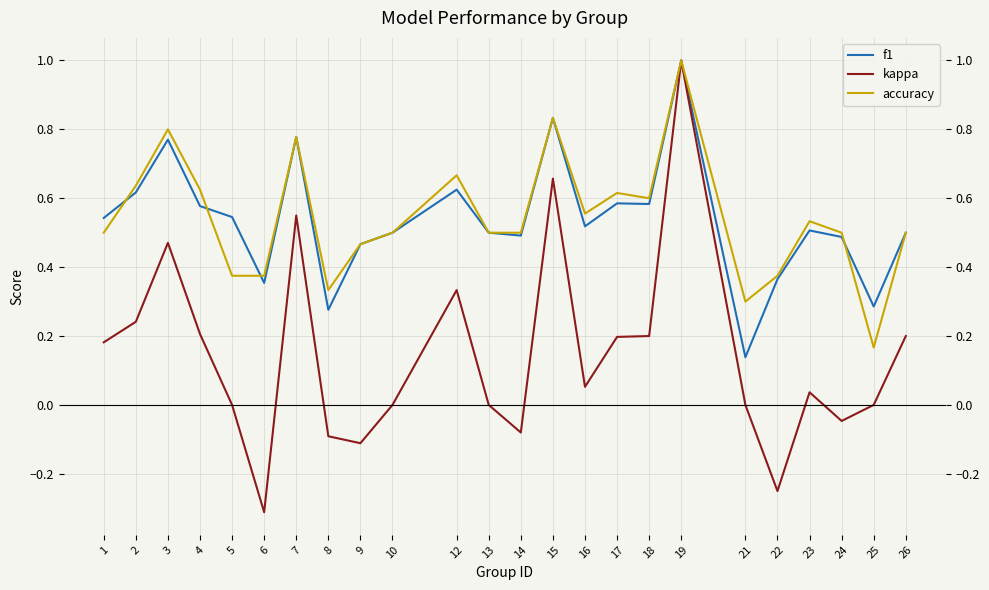

What is the value of the f1 point at the 6th from the left?

0.4